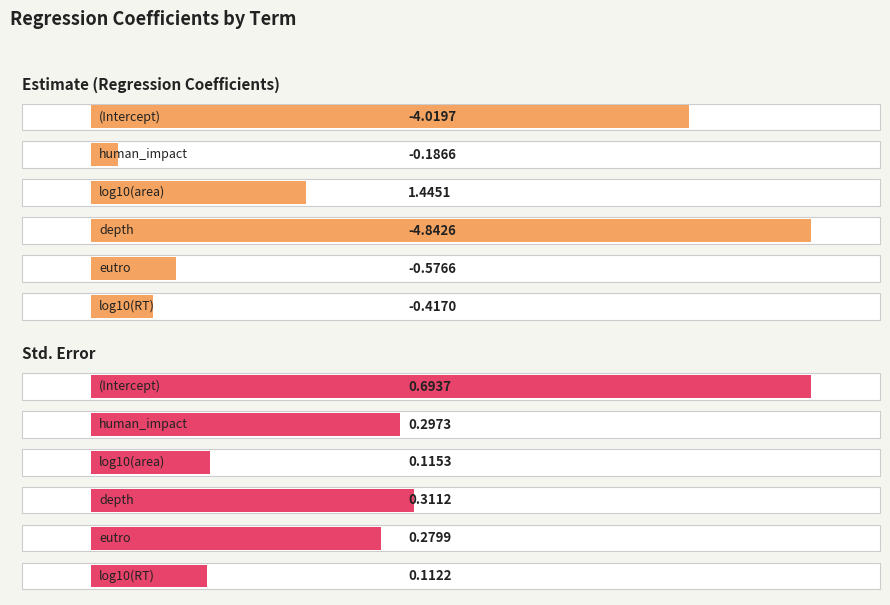

What is the highest value of the std.error series?

0.7